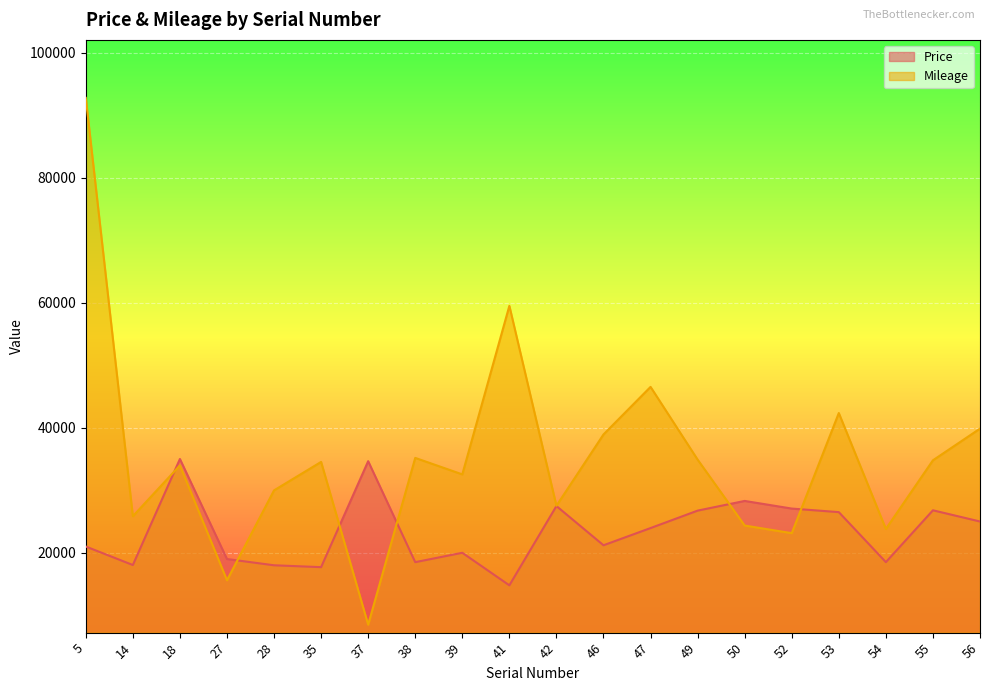

How many lines are shown in the chart?

2